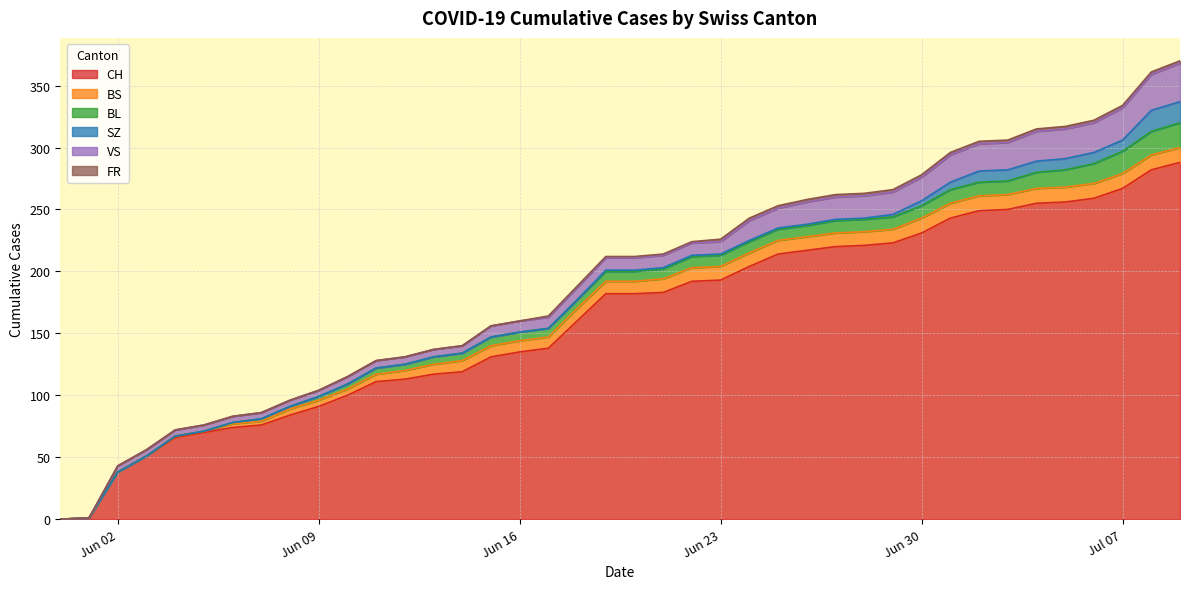

At which category is the sum across all series the highest?

2020-07-09